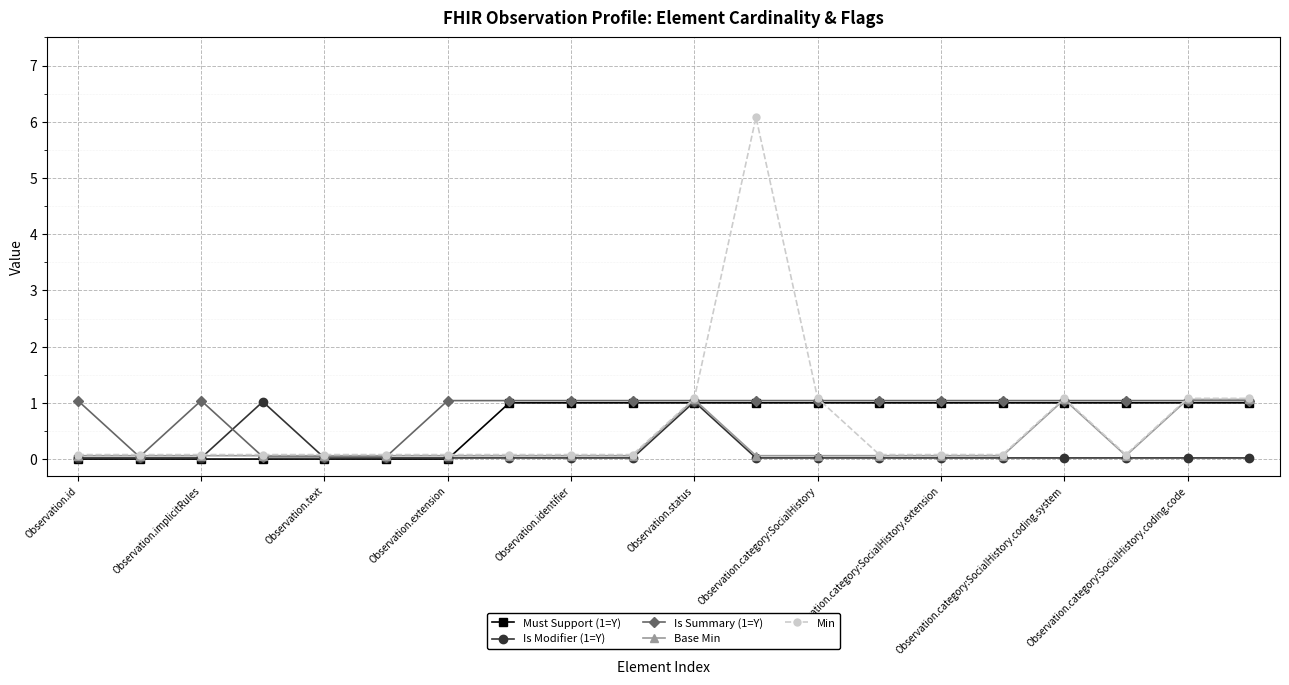

True or false: Is Modifier (1=Y) has more than 0 points higher than both neighbors.

True